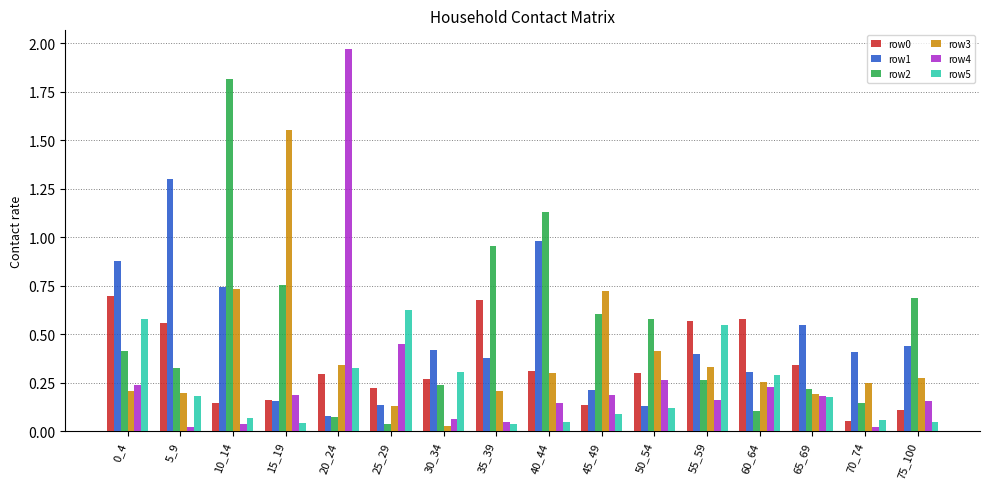

What is the difference between the maximum and minimum values in the row2 series?

1.8